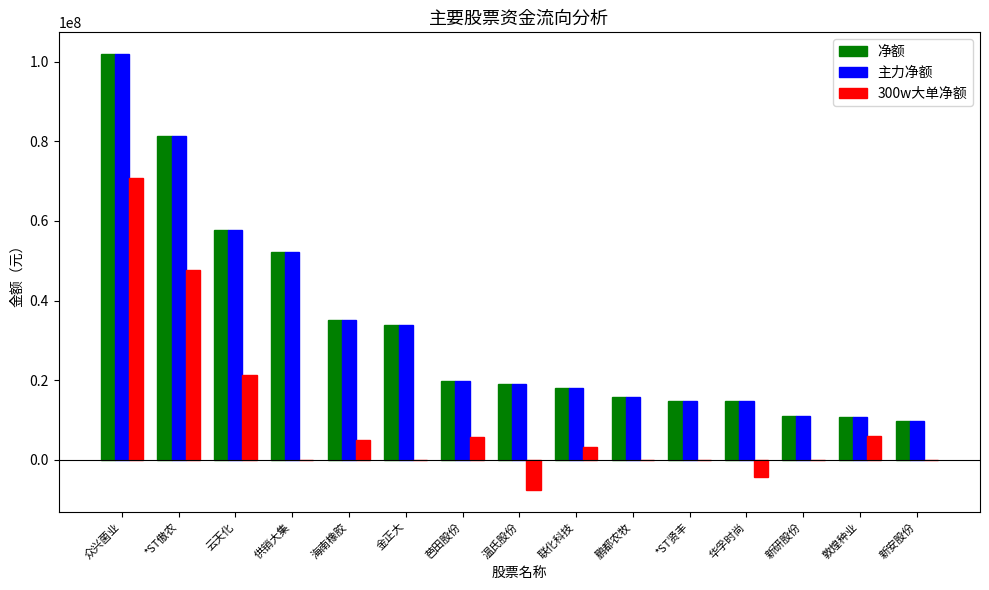

The value of 净额 at 温氏股份 is 33762307. True or false?

False